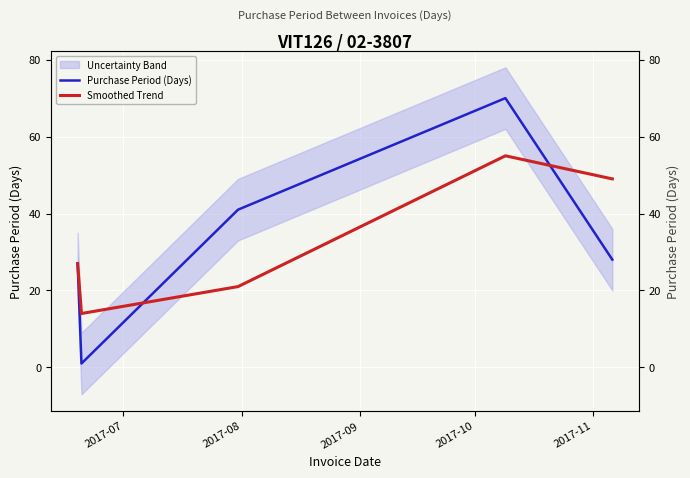

What is the lowest value of the Purchase Period (Days) series?

1